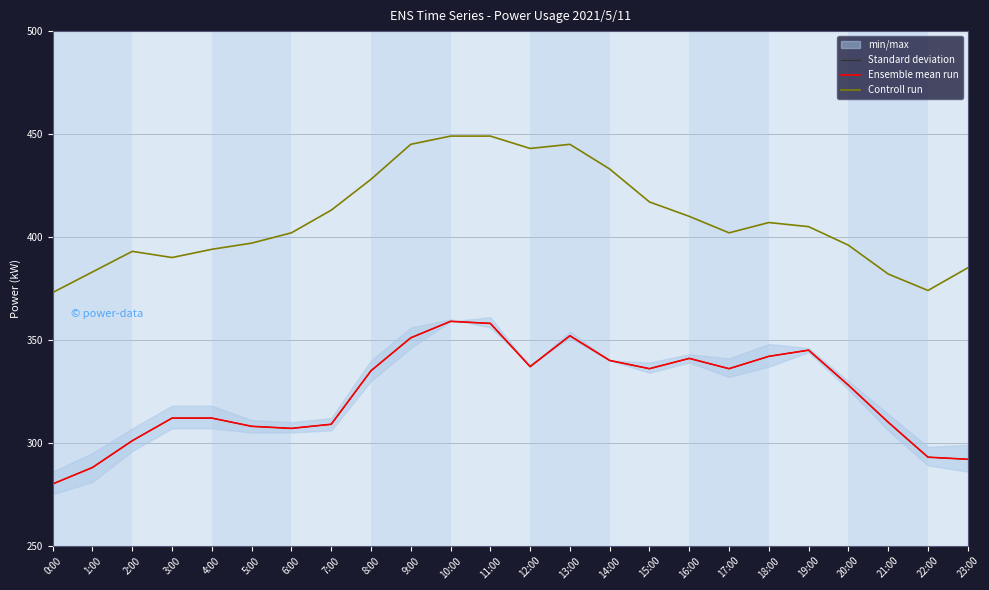

True or false: Controll run and Ensemble mean run cross at least once.

False